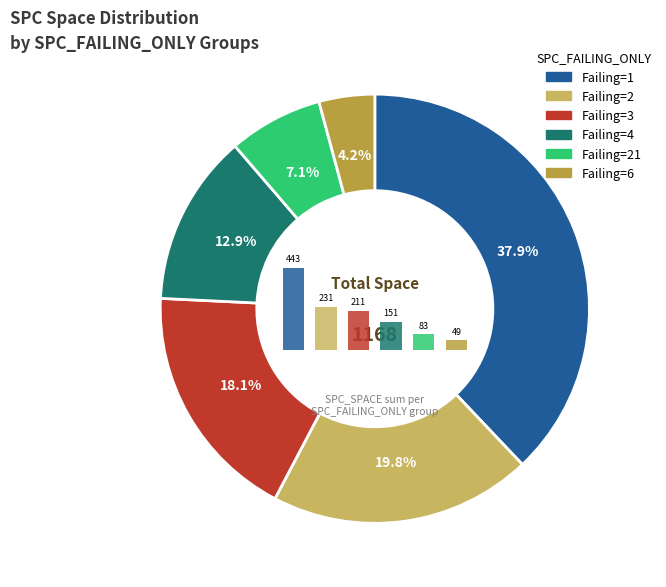

Is it true that 13 is 17% of the pie?

False